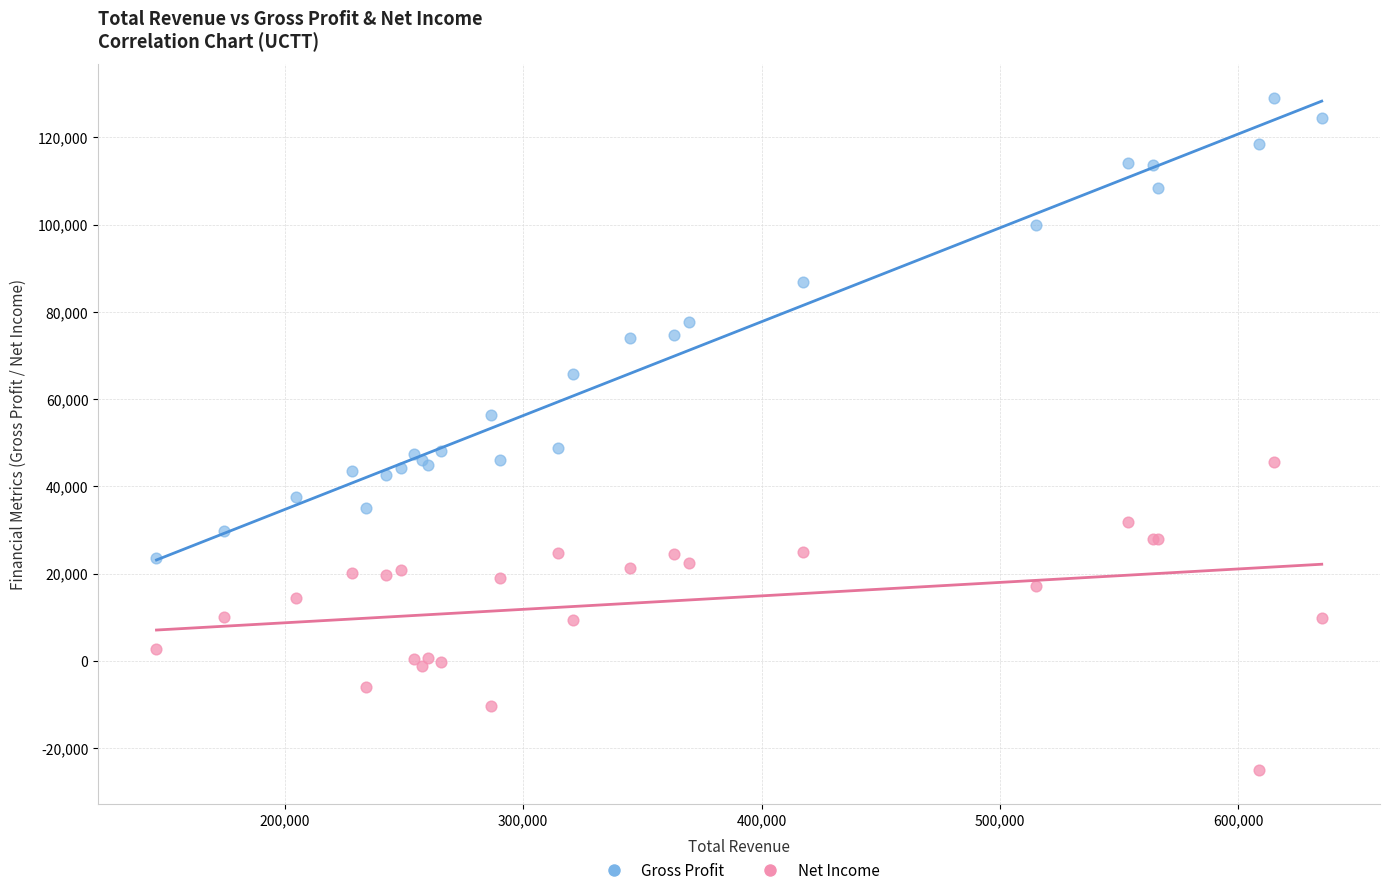

Which series reaches the maximum Y coordinate?

Gross Profit